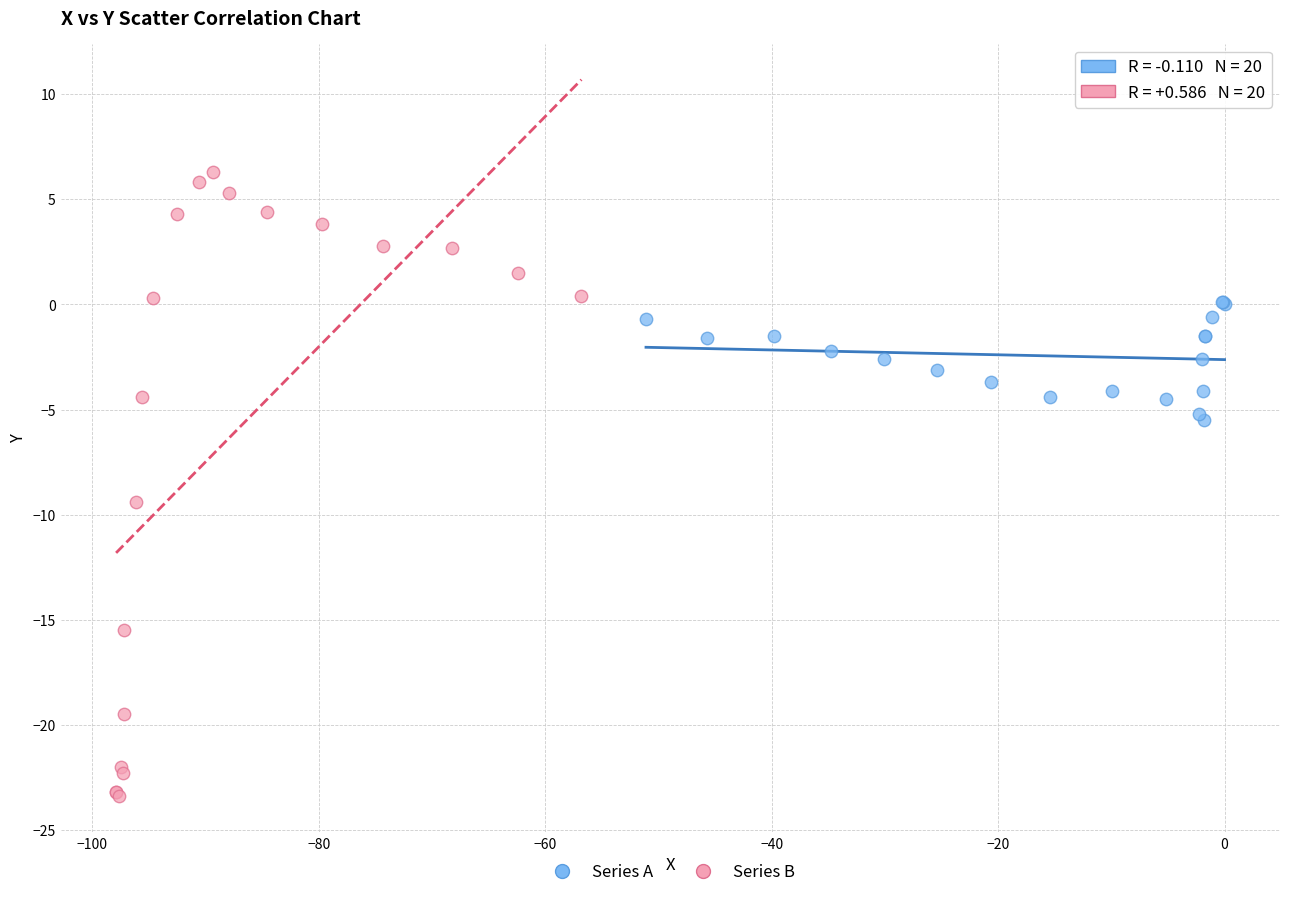

Which series reaches the minimum Y coordinate?

Series B